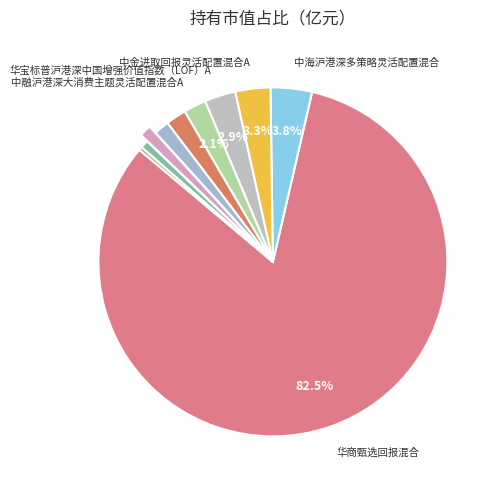

Count the number of slices in the pie.

10